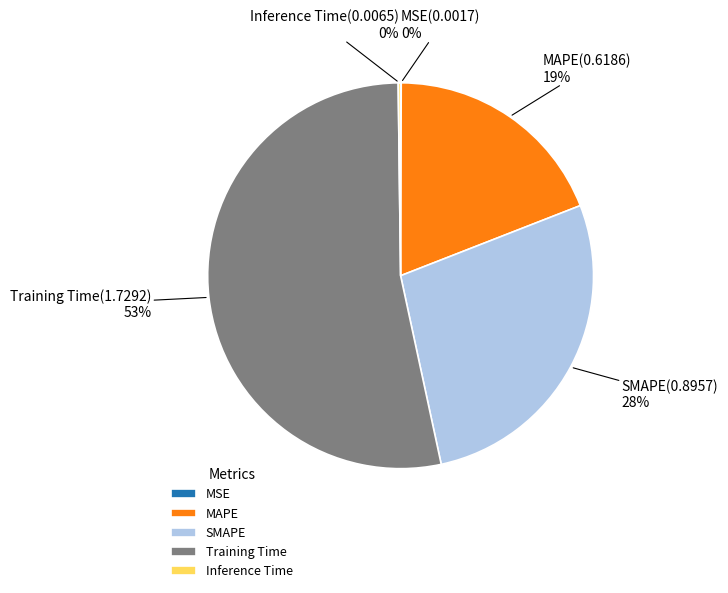

Which slice is the largest?

Training Time